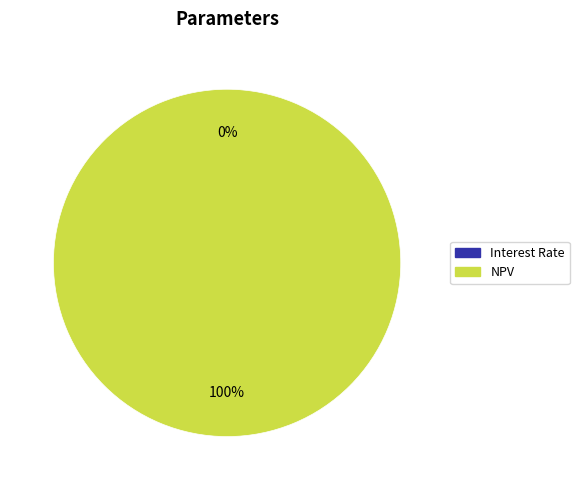

To the nearest percent, what percentage of the pie is NPV?

100%